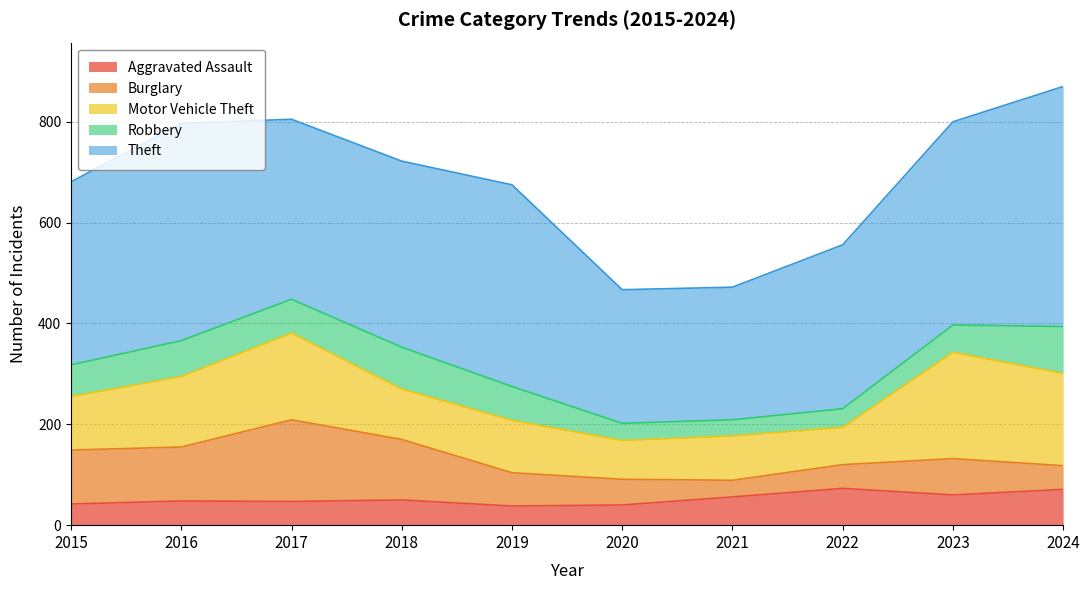

At which category does Robbery reach its first local peak?

2016